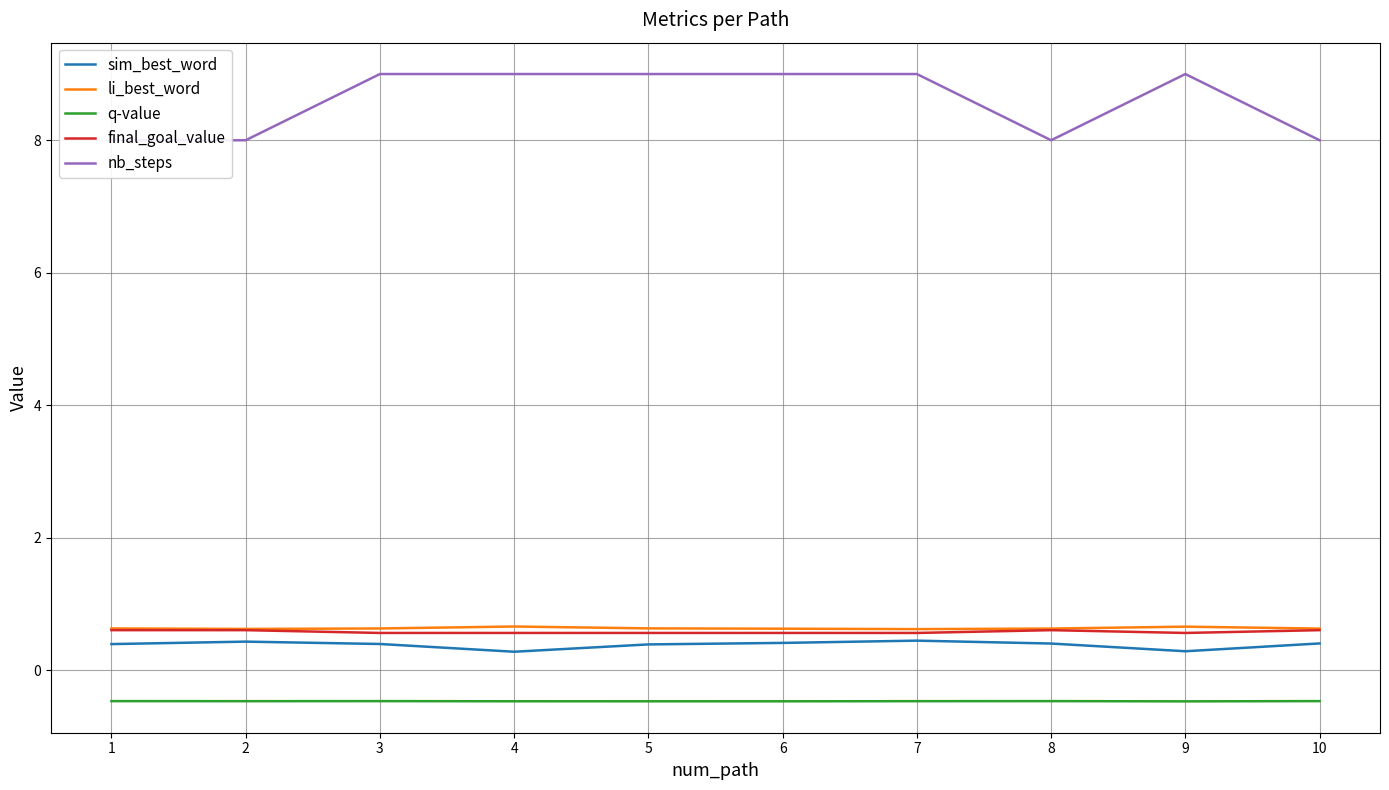

At which category does sim_best_word reach its first local peak?

2